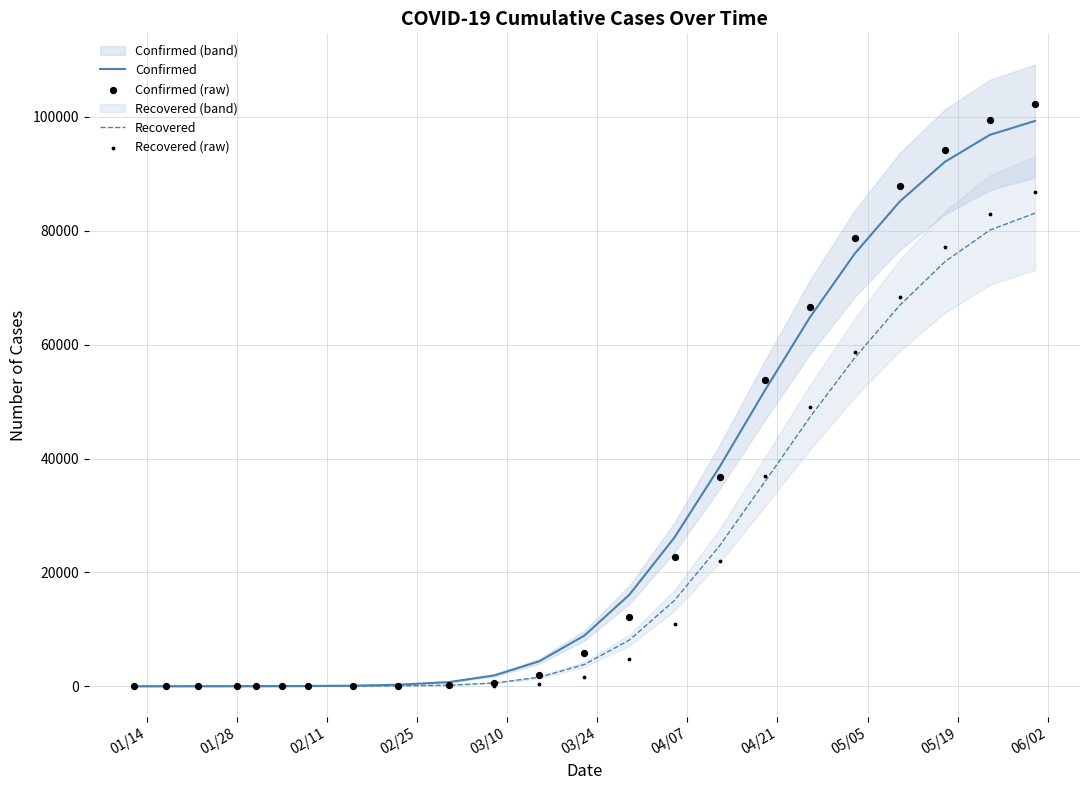

What is the maximum value for Confirmed?

99288.9